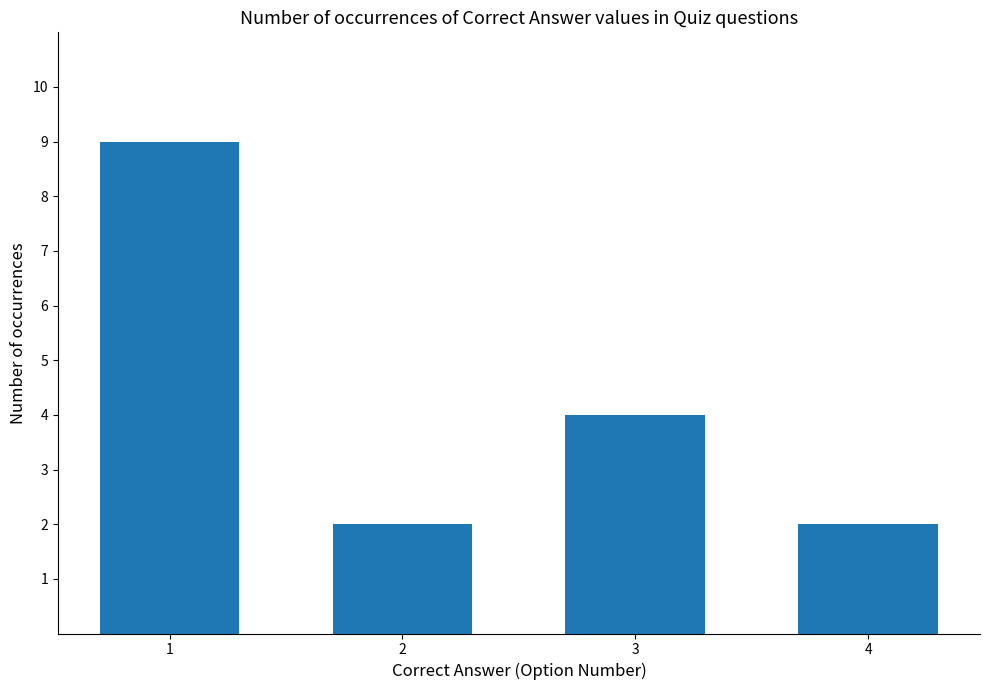

What is the sum of all values?

17